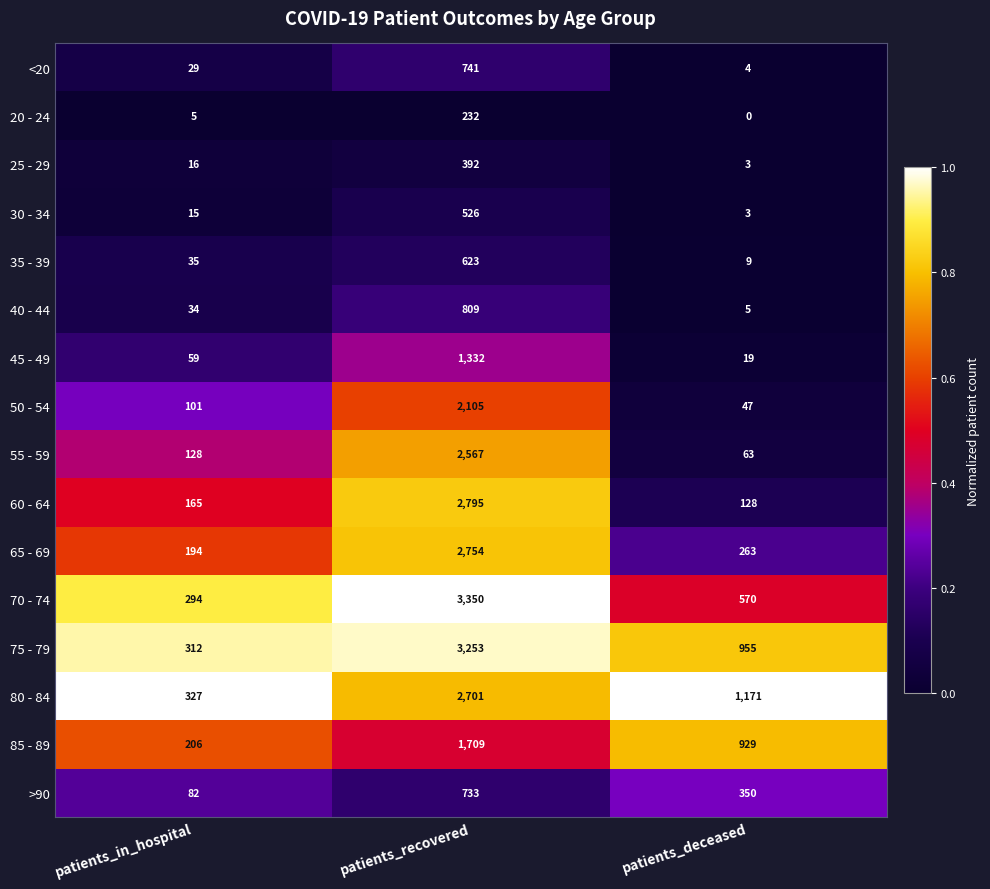

List the series in order of their peak value, highest first.

70 - 74, 75 - 79, 60 - 64, 65 - 69, 80 - 84, 55 - 59, 50 - 54, 85 - 89, 45 - 49, 40 - 44, <20, >90, 35 - 39, 30 - 34, 25 - 29, 20 - 24